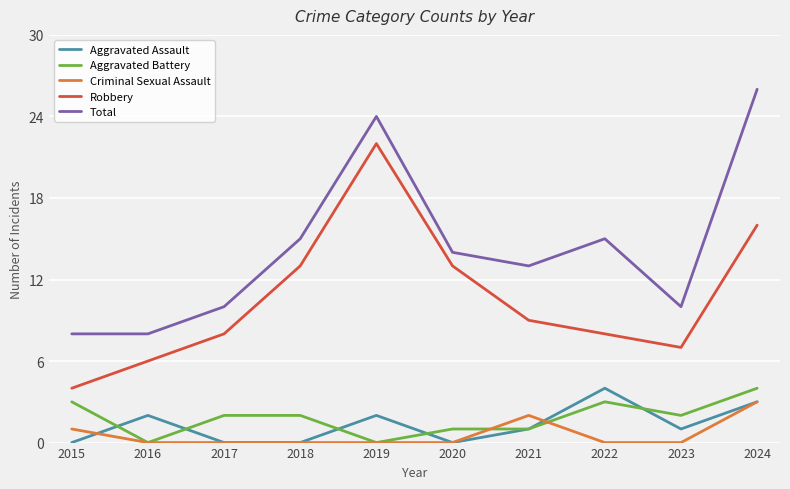

What is the difference between the highest and lowest values at 2023?

10